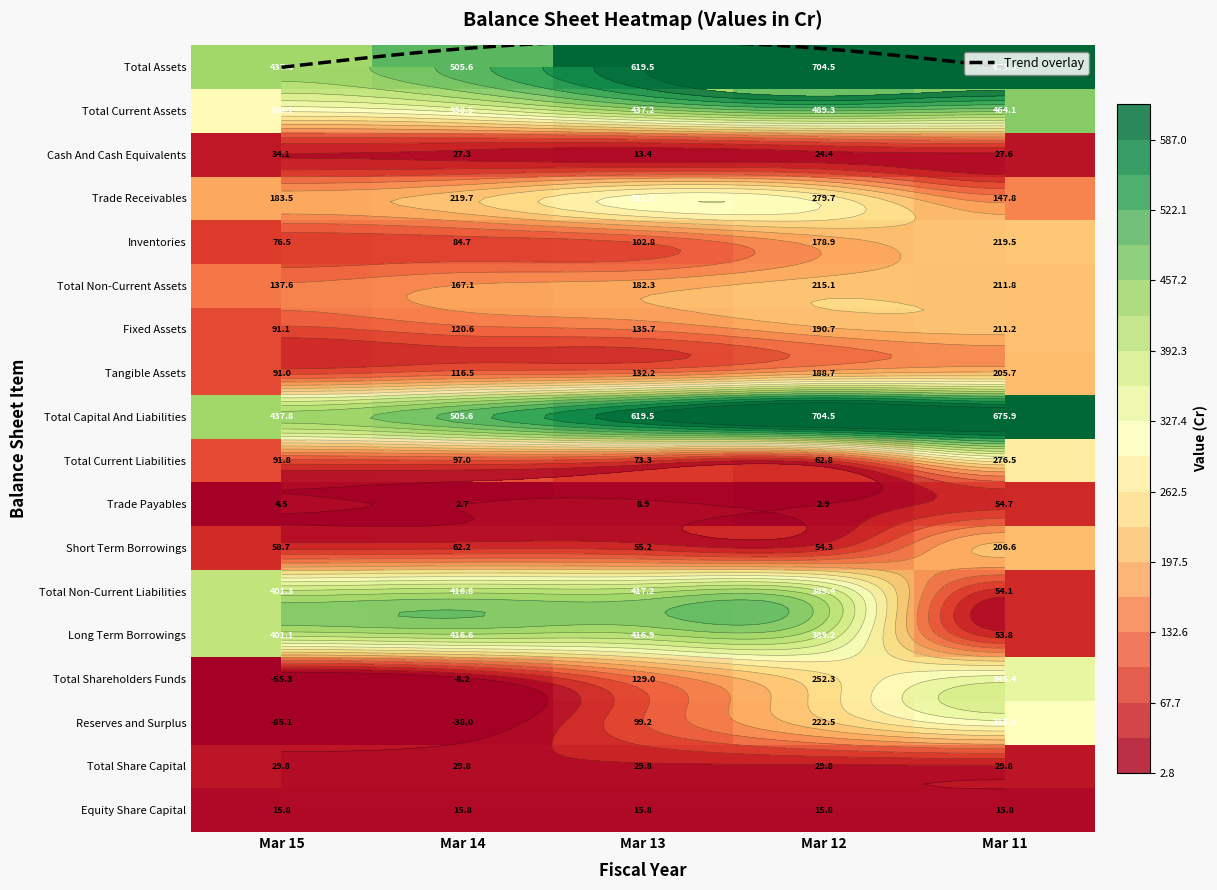

Which series has the widest spread of values?

Reserves and Surplus